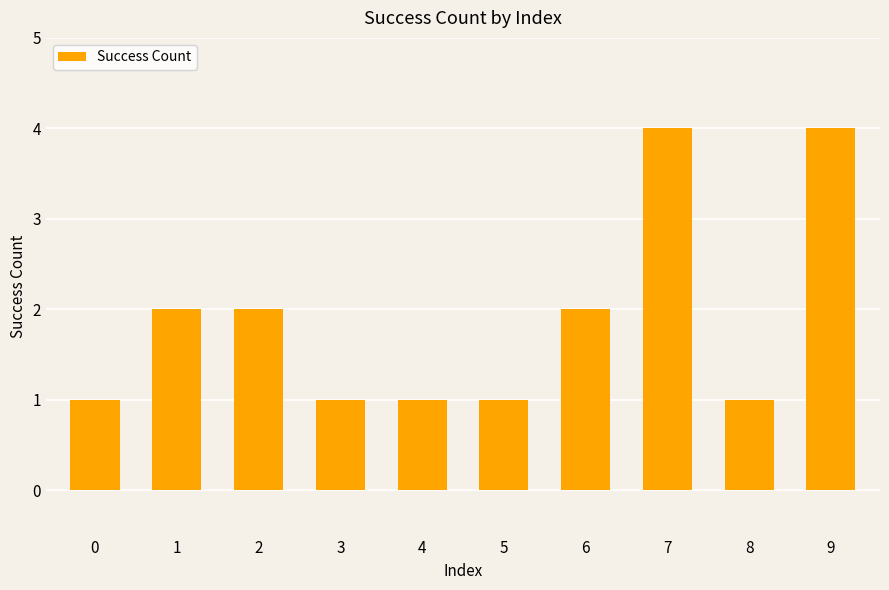

Approximately how many times larger is the value at 1 compared to 5?

2.0